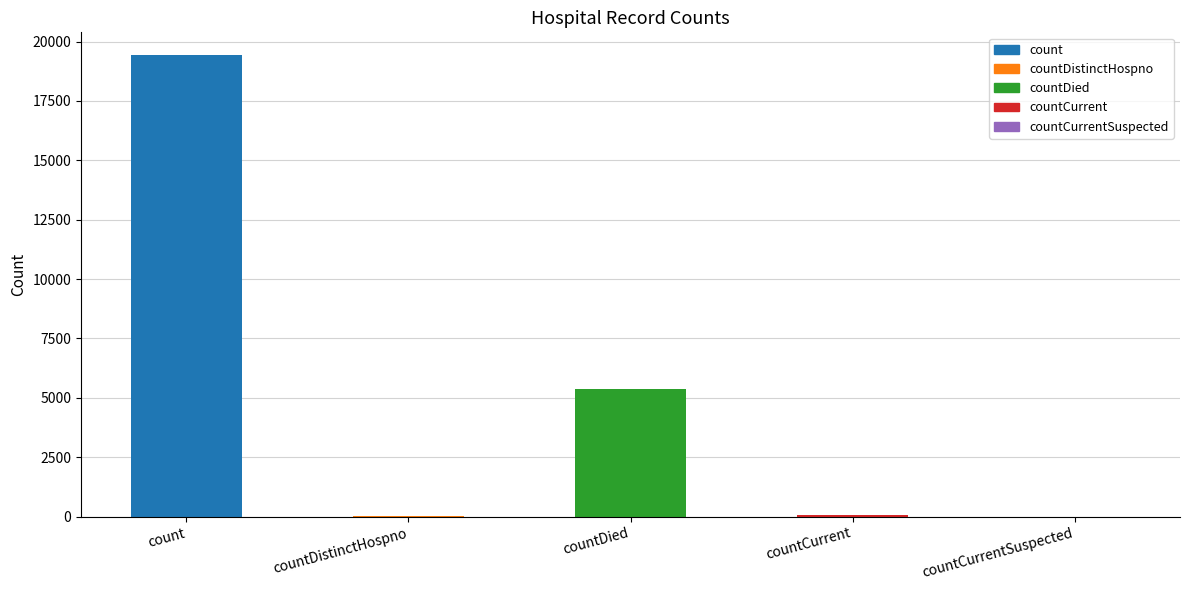

What is the approximate value at count, to the nearest 50?

19400